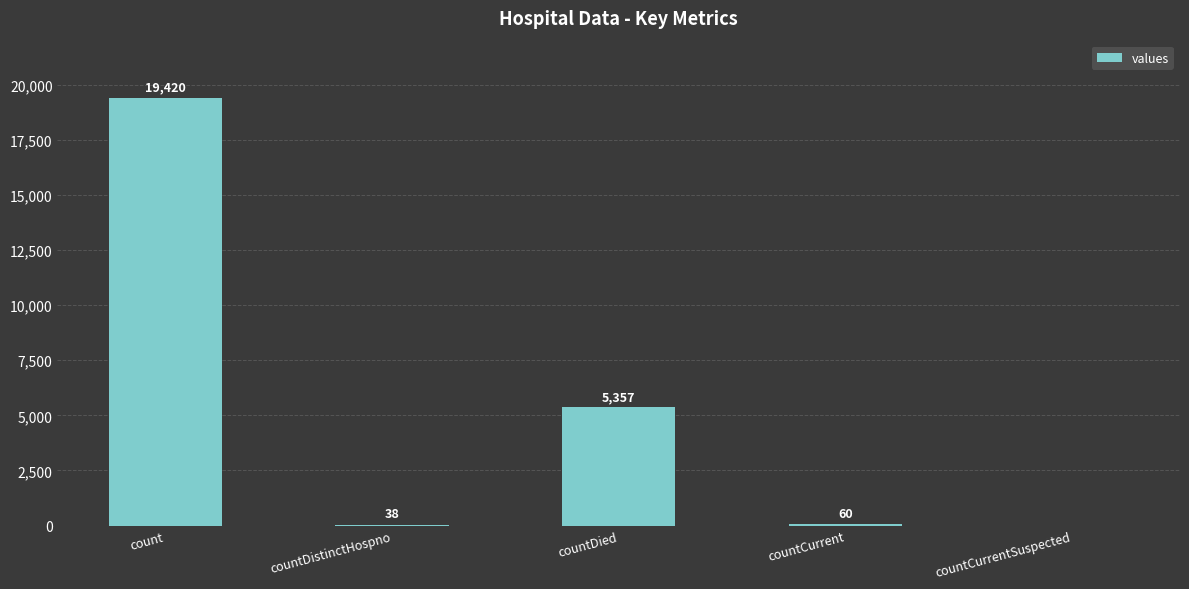

Reading left to right, list all the values displayed in this chart.

19420	38	5357	60	0